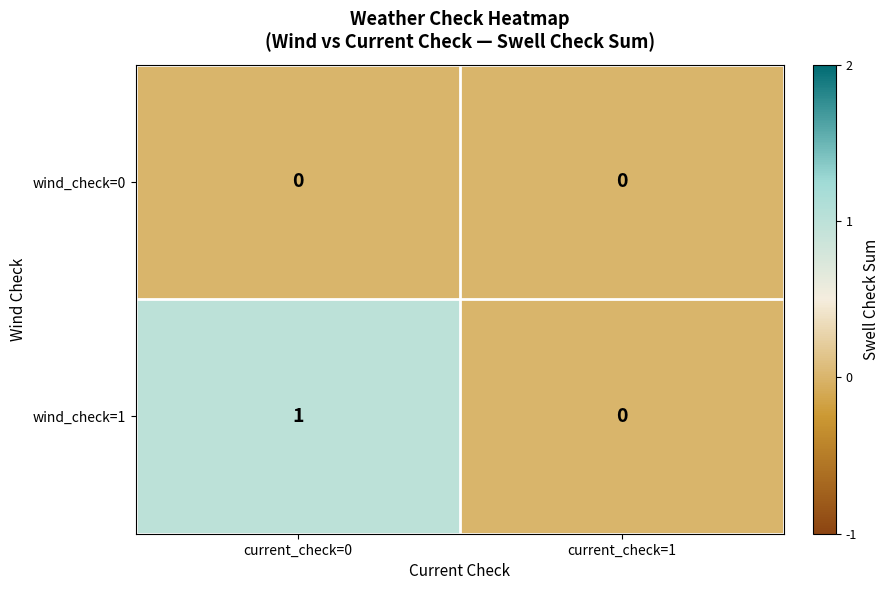

Which category has the lowest value in the wind_check=1 series?

current_check=1